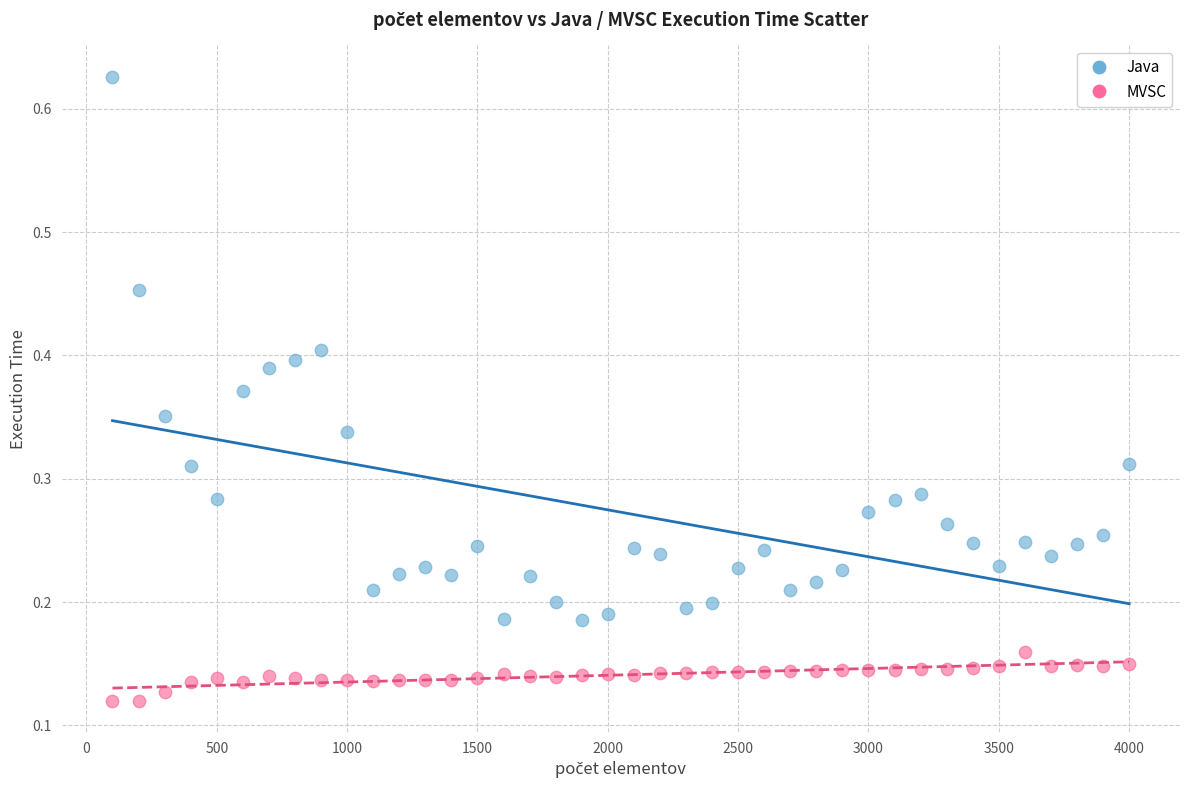

Across all data points, what is the range of X values (max minus min)?

3900.0